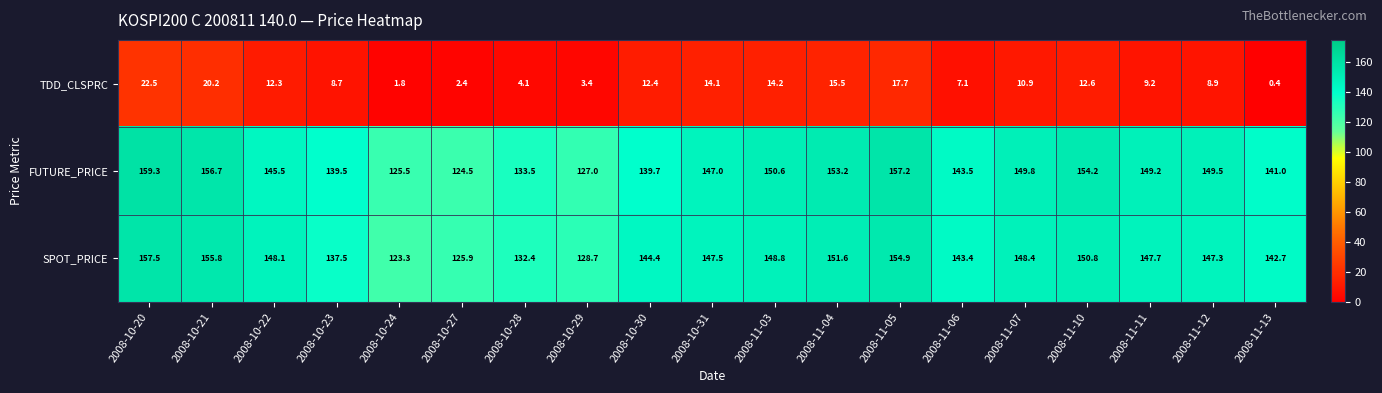

How many series are shown in this chart?

3